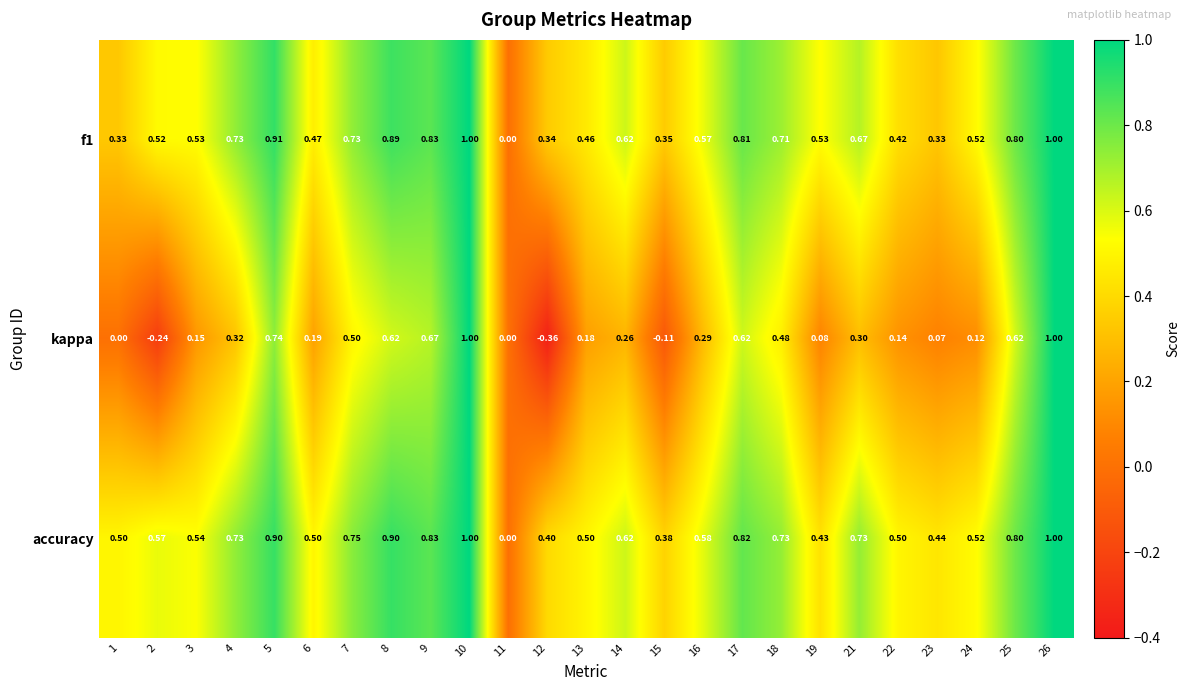

Is the value of f1 at 21 greater than the value of kappa at 17?

Yes